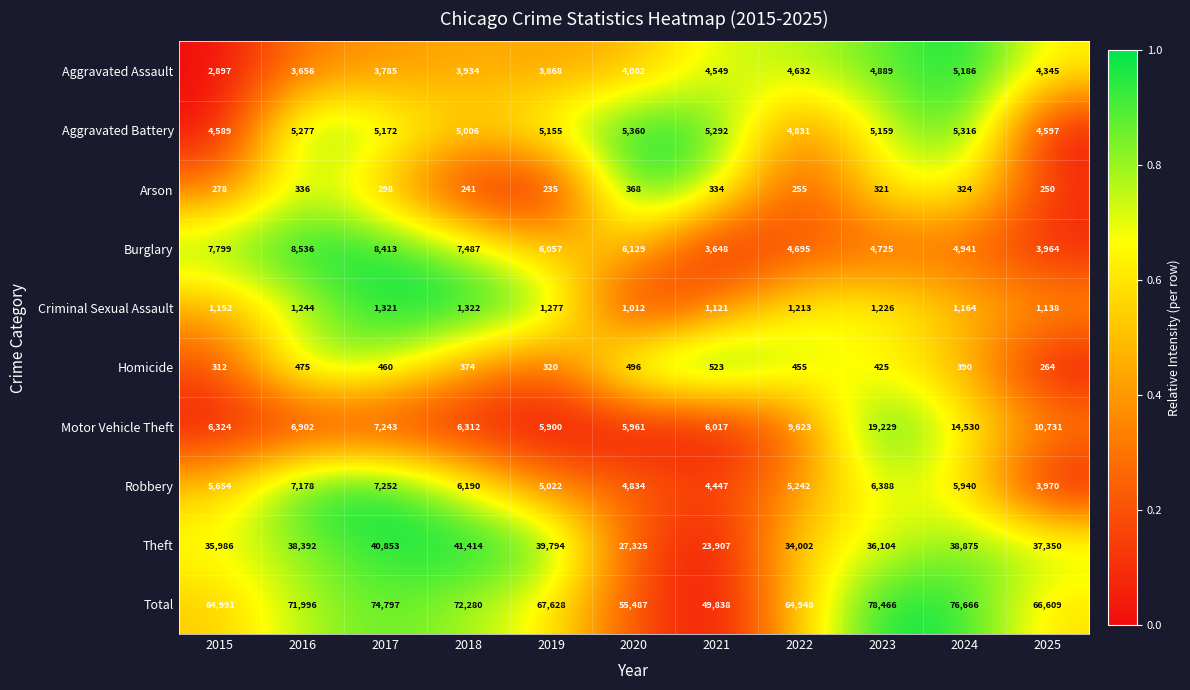

What is the difference between the Robbery values at 2024 and 2022?

698